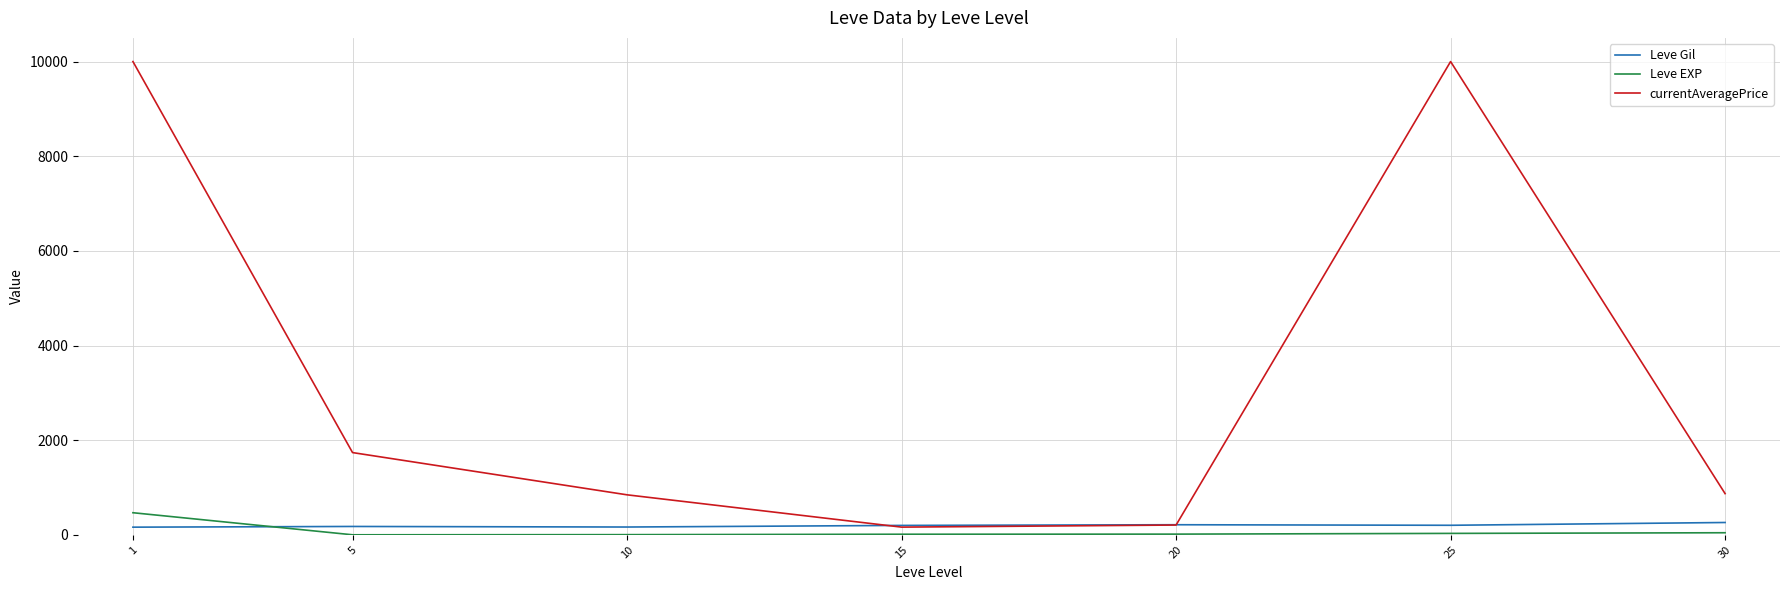

Count the number of categories in the chart.

7